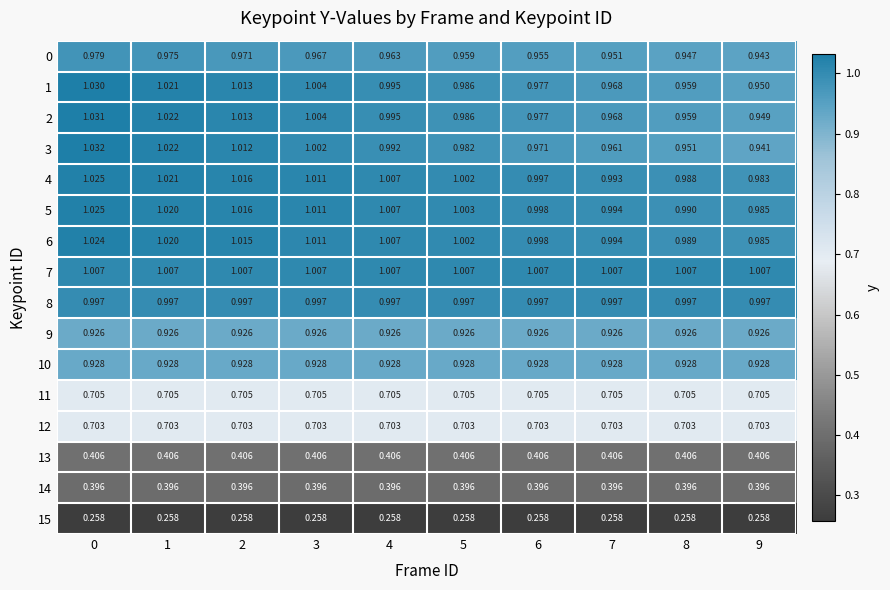

What is the total value across all series at 3?

13.3